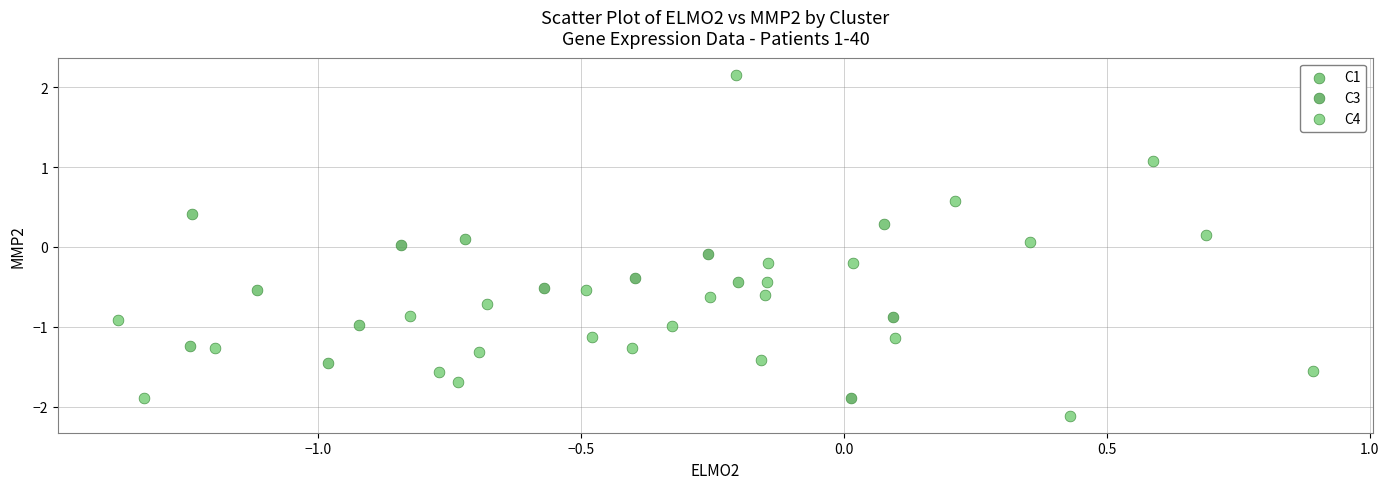

Which series reaches the maximum Y coordinate?

C4